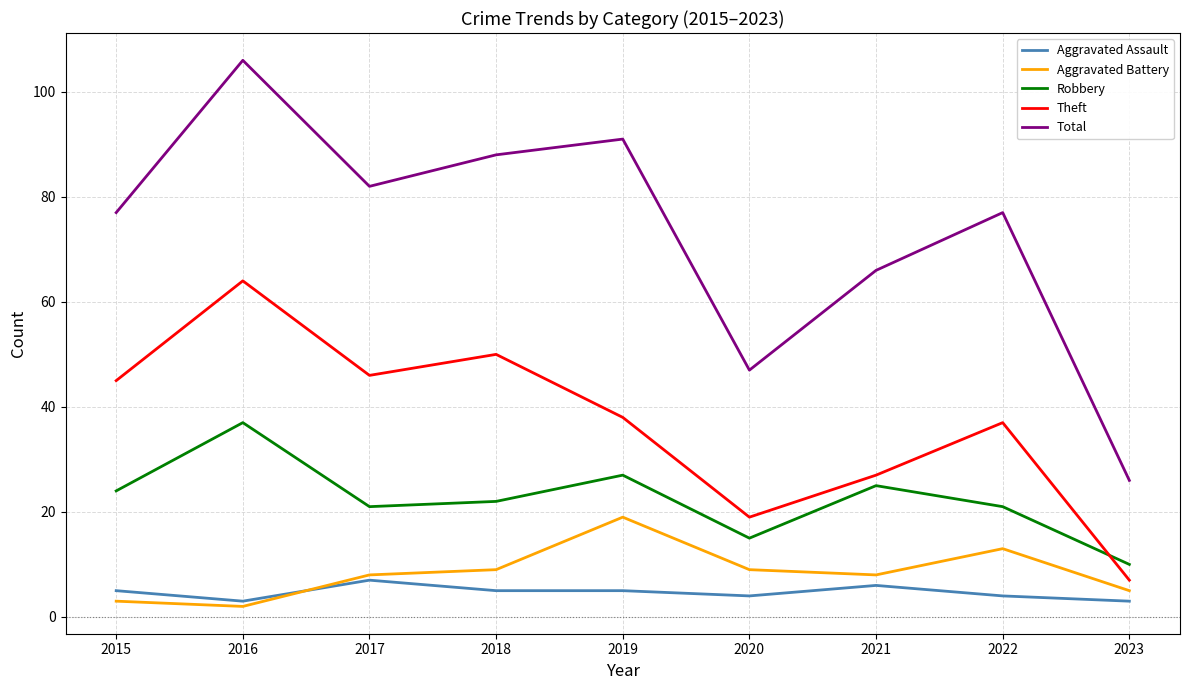

Which category has the highest value in the Total series?

2016